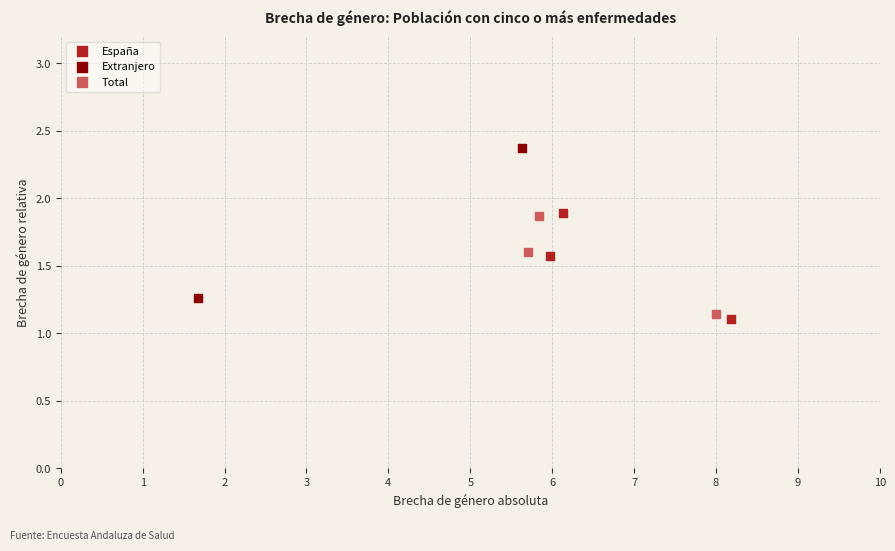

What are all the series names shown in the legend?

España, Extranjero, Total